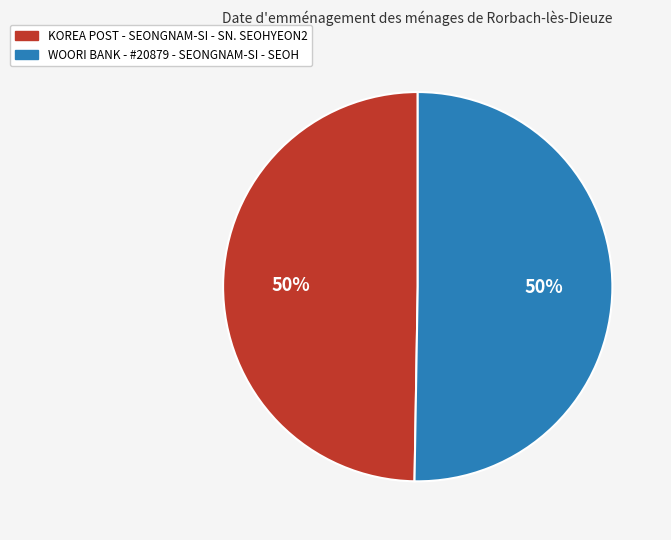

To the nearest percent, what is the average slice percentage?

50%